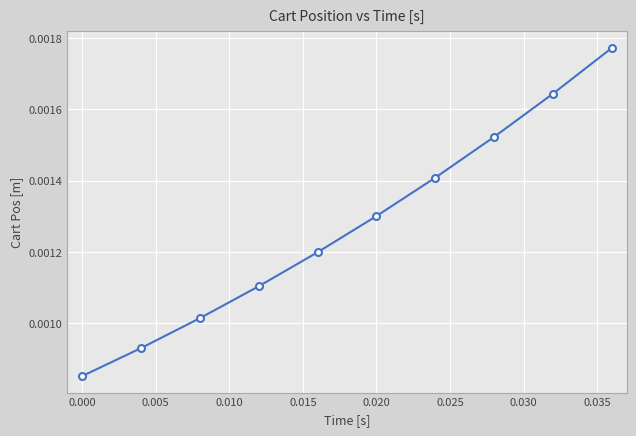

How many lines are shown in the chart?

1